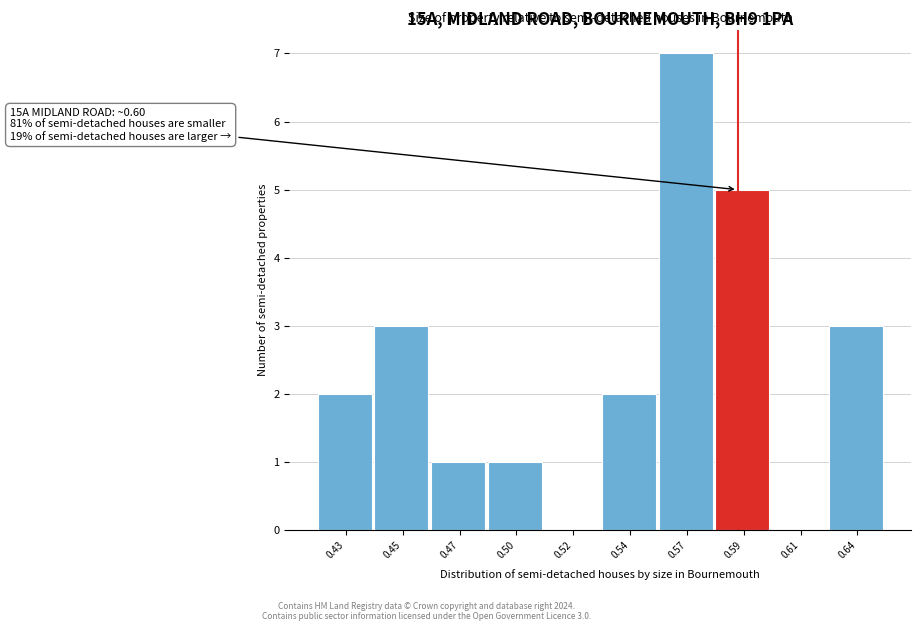

Reading left to right, what are all the values shown in this chart?

0.43=2	0.45=3	0.47=1	0.50=1	0.52=0	0.54=2	0.57=7	0.59=5	0.61=0	0.64=3